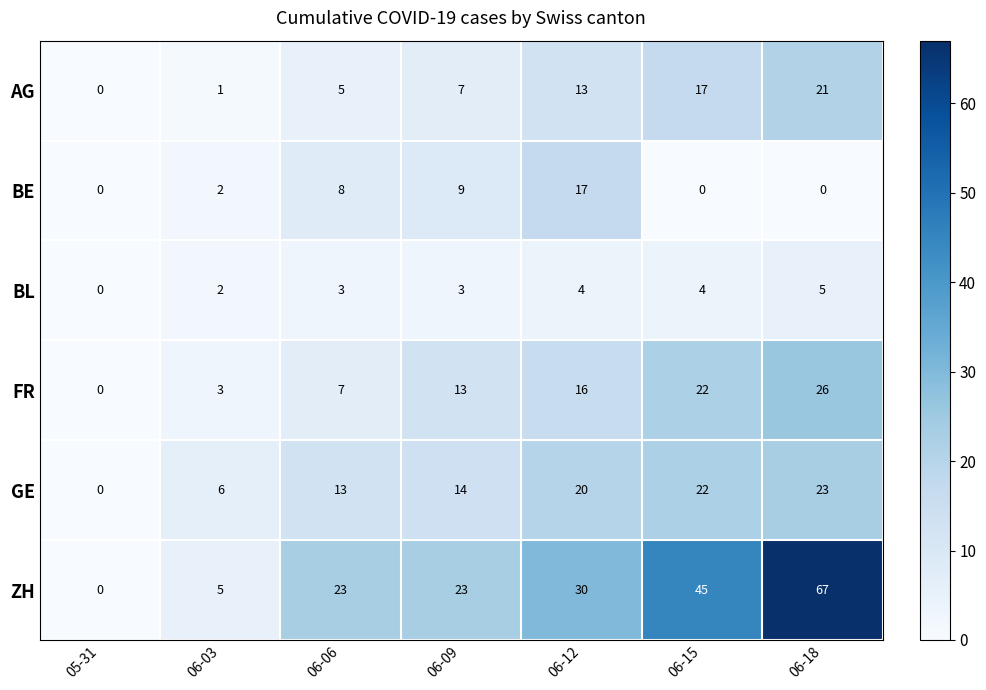

How many series are shown in this chart?

6